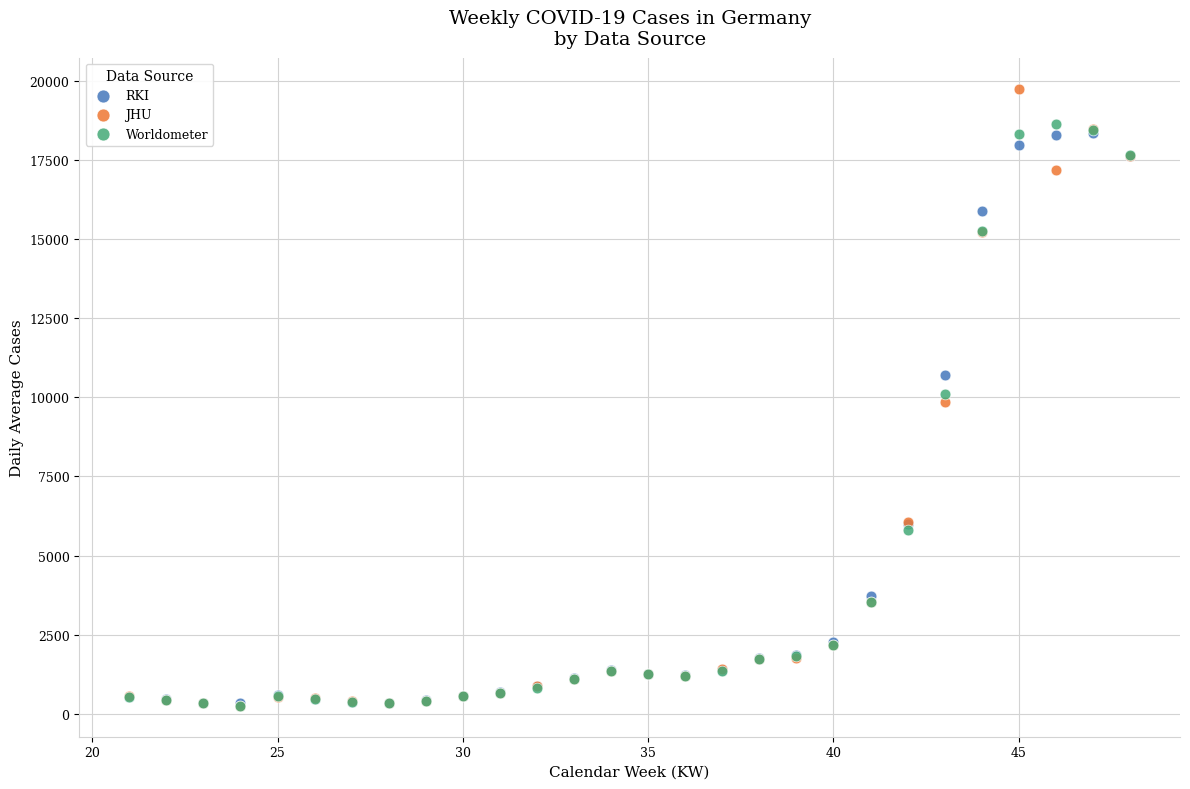

In the RKI series, what Y value is closest to 9346?

10692.3